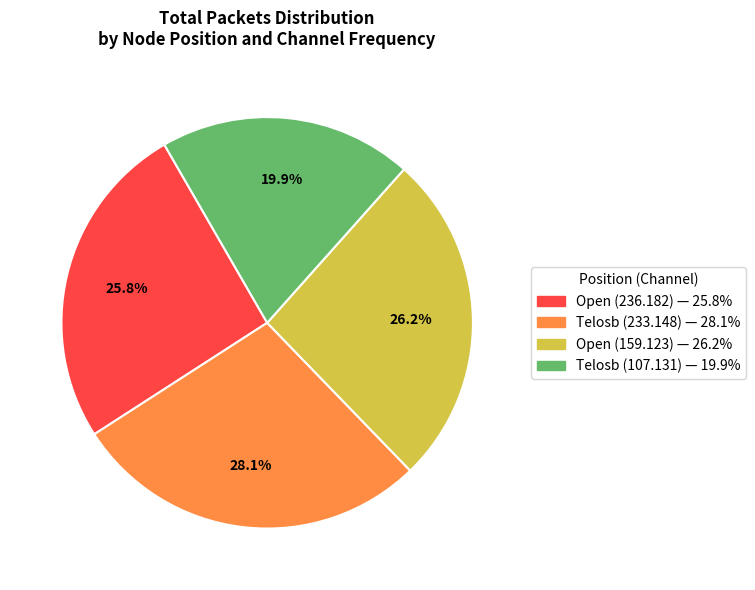

To the nearest percent, what percentage of the pie is Open (159.123)?

26%